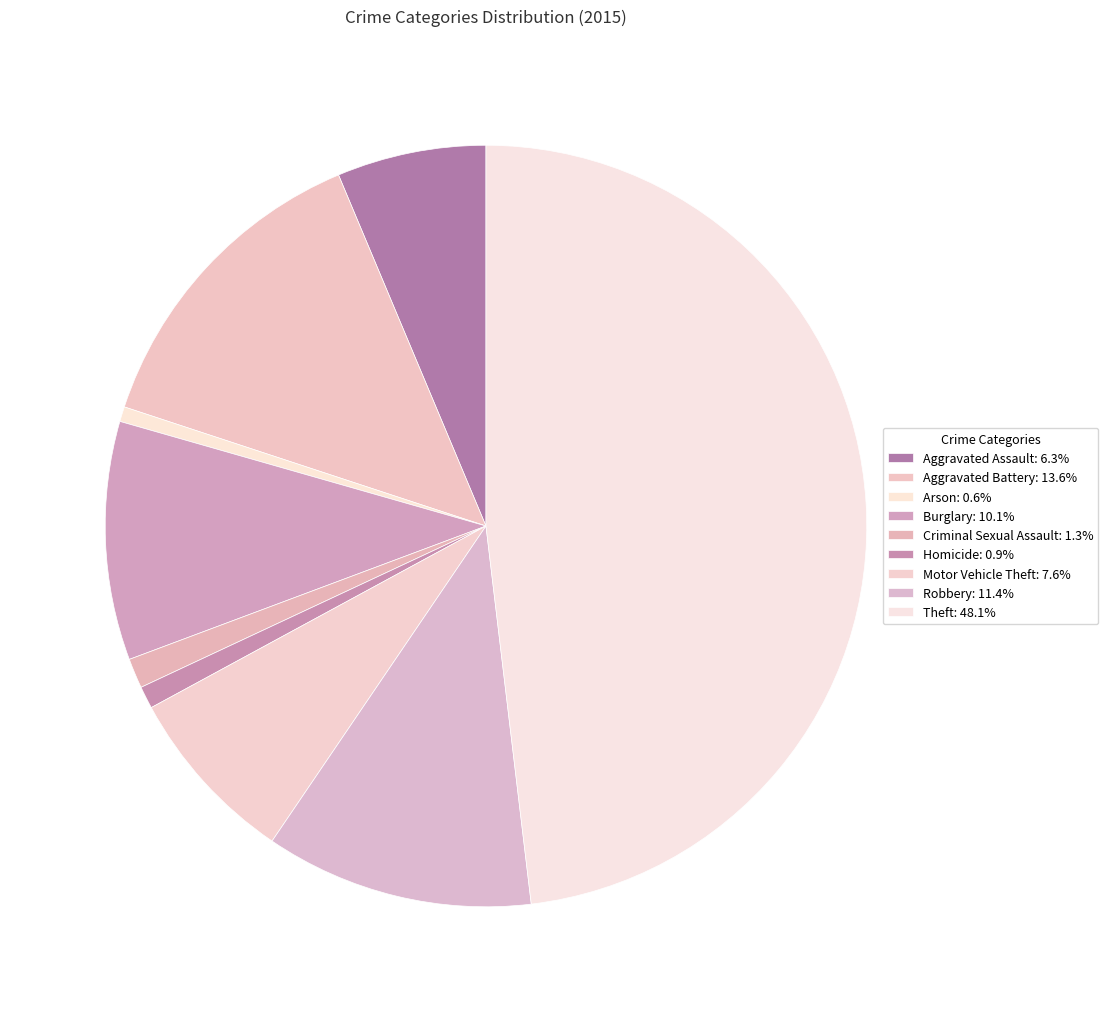

Combined, do Homicide and Burglary account for over 50%?

No